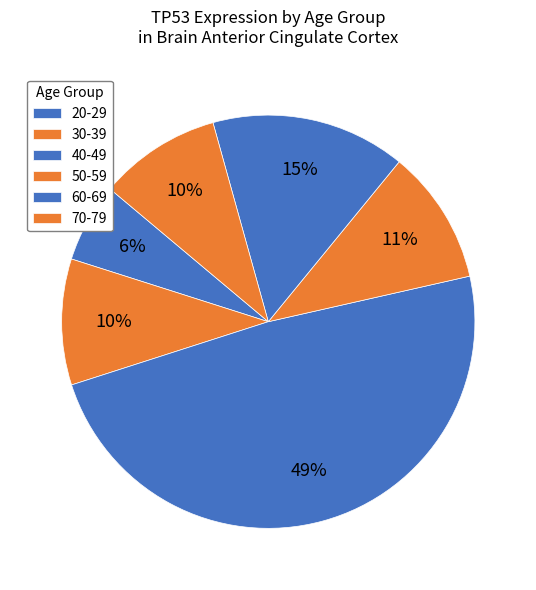

How many segments does this pie chart have?

6